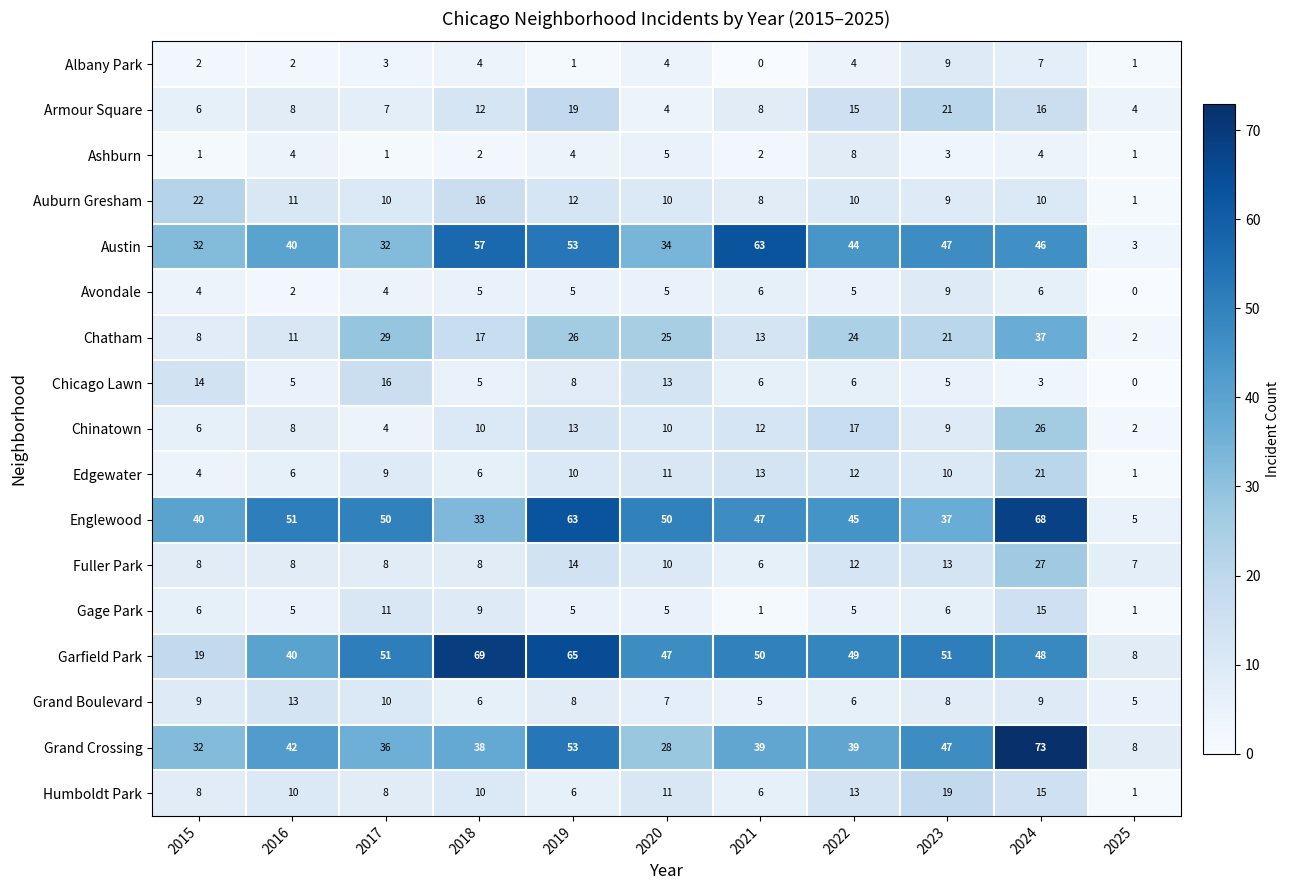

How many distinct data groups are displayed?

17